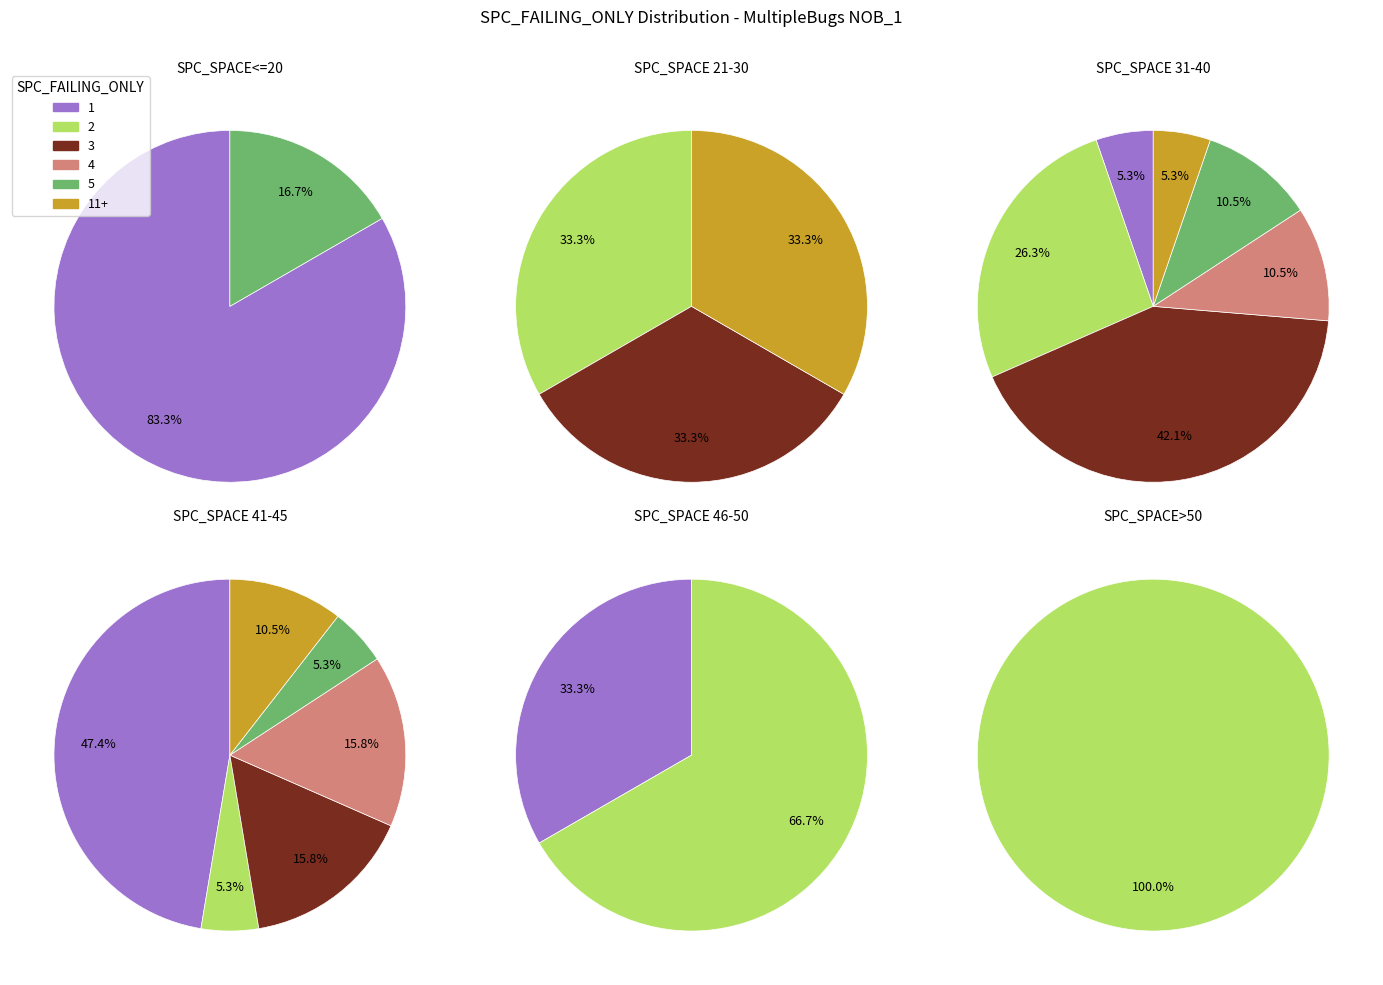

True or false: SPC_FAILING_ONLY=11+ accounts for 9% of the total.

True